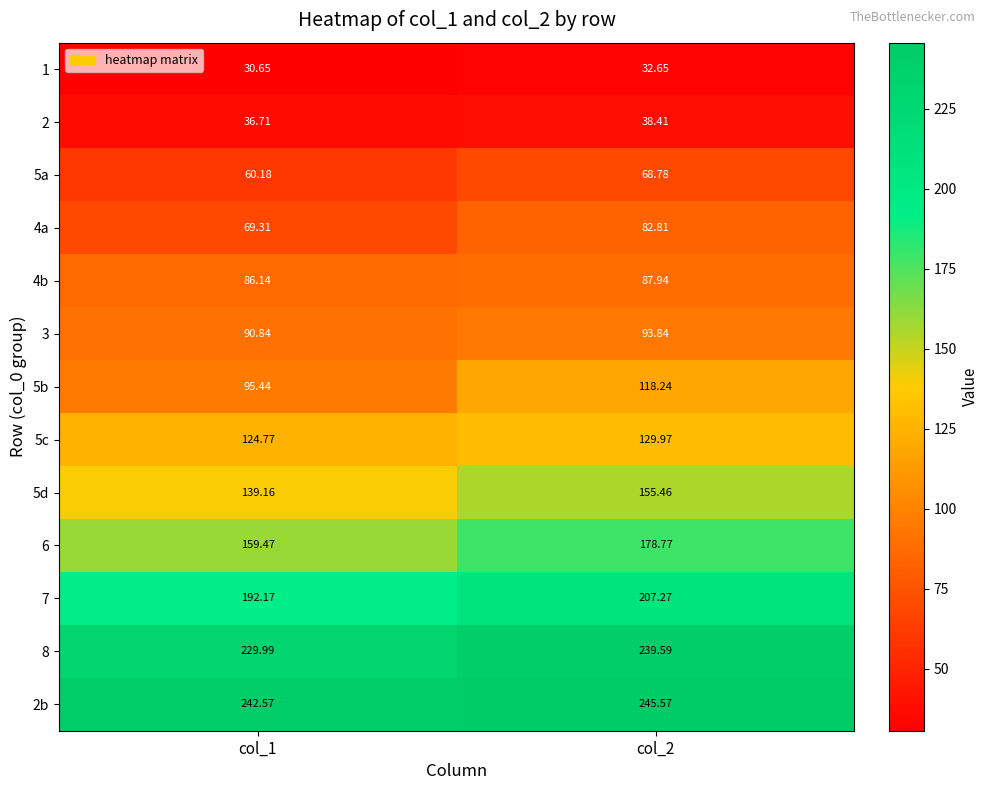

Is the value of 2 at col_1 greater than the value of 3 at col_1?

No